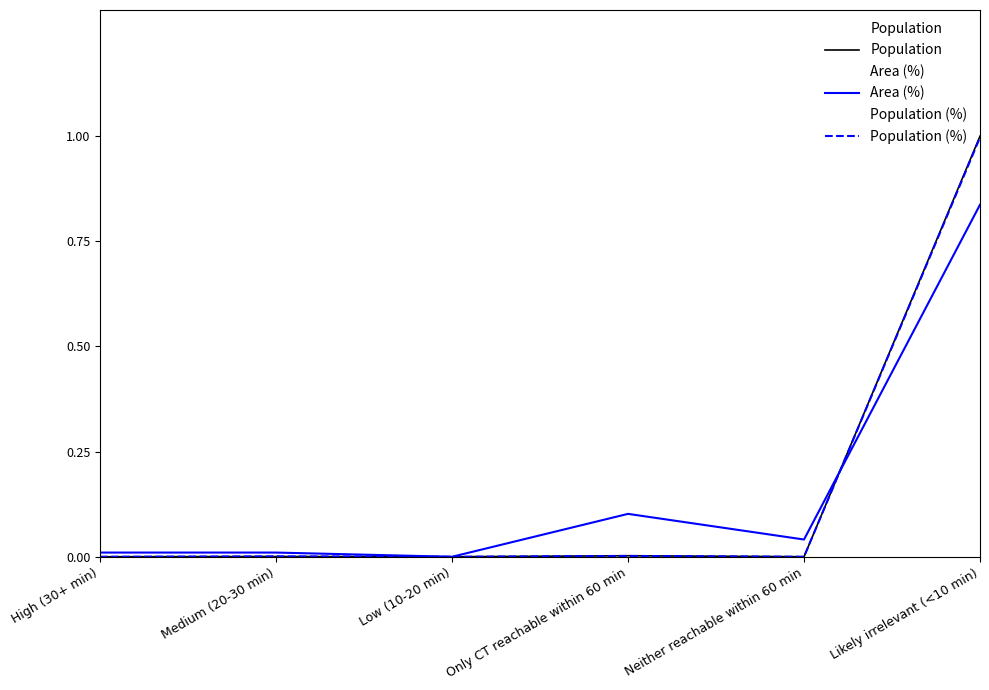

True or false: Area (%) and Population (%) intersect in this chart.

True